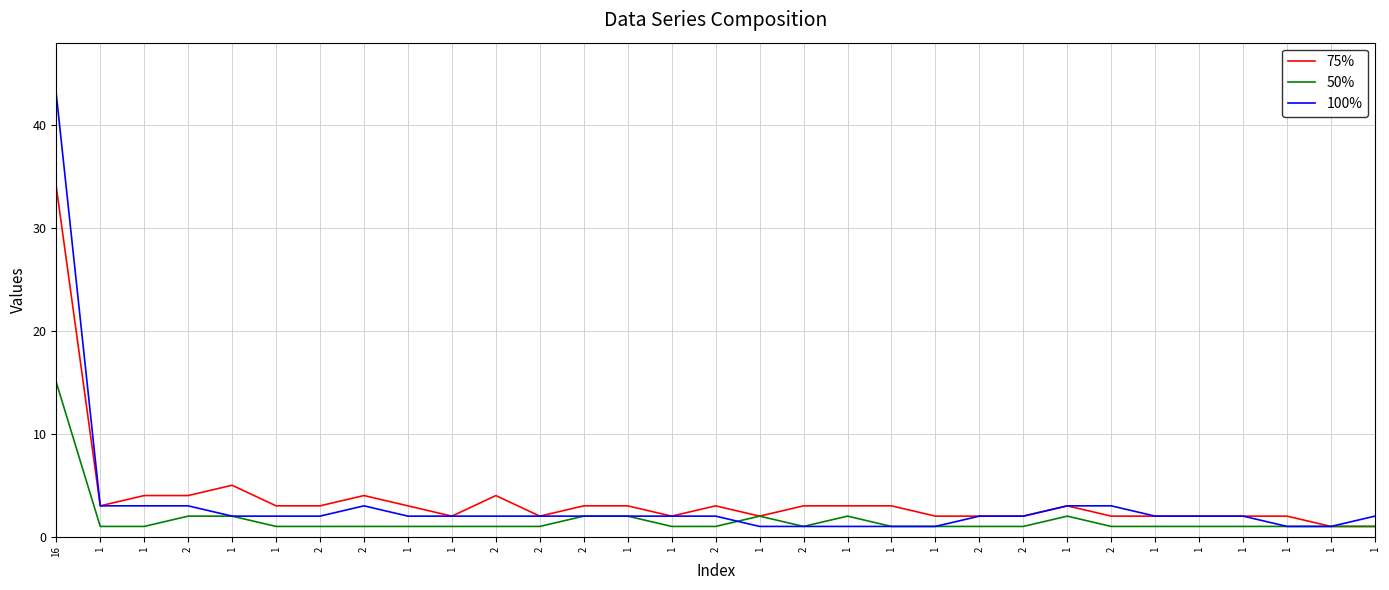

How many lines are shown in the chart?

3